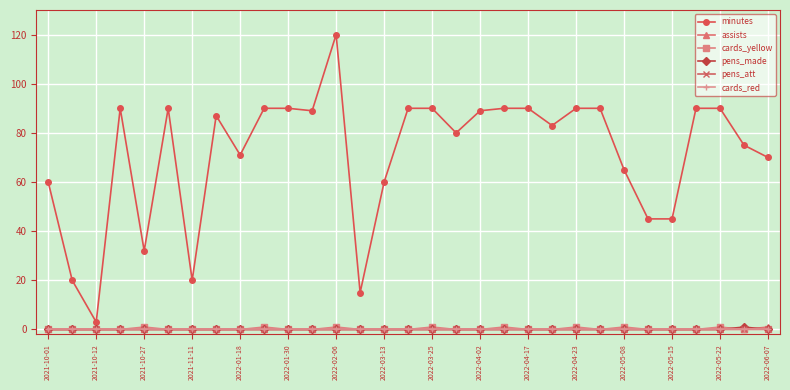

Is this an area chart (filled region under the line)?

No